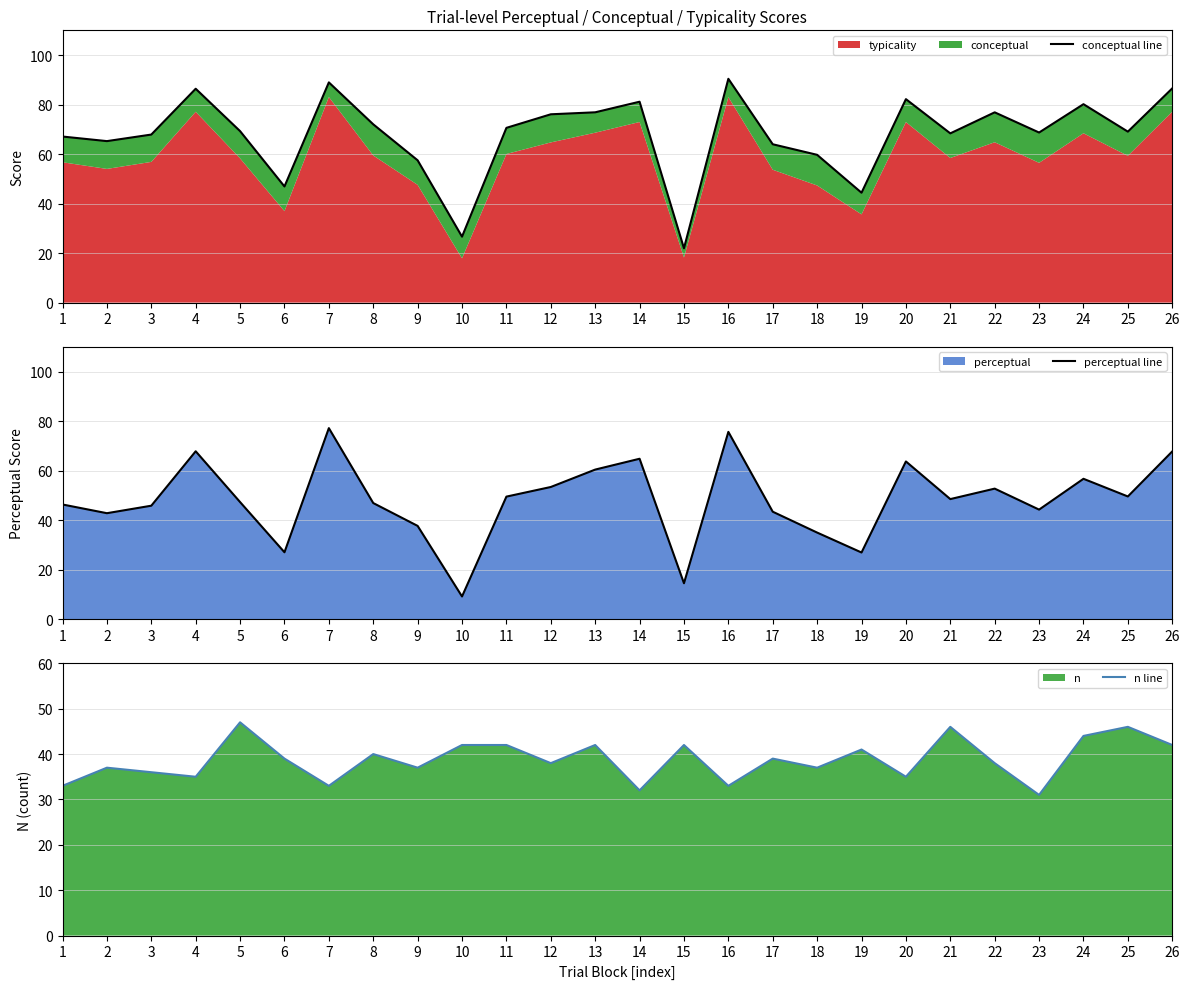

The n line series shows 50.2 at 22. True or false?

False